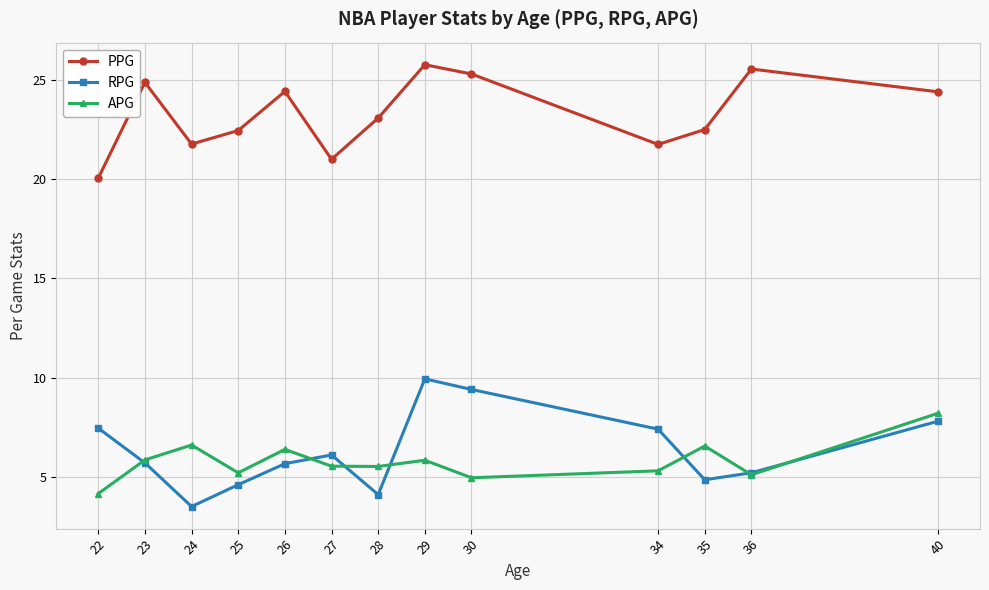

At how many categories does at least one series exceed 13?

13